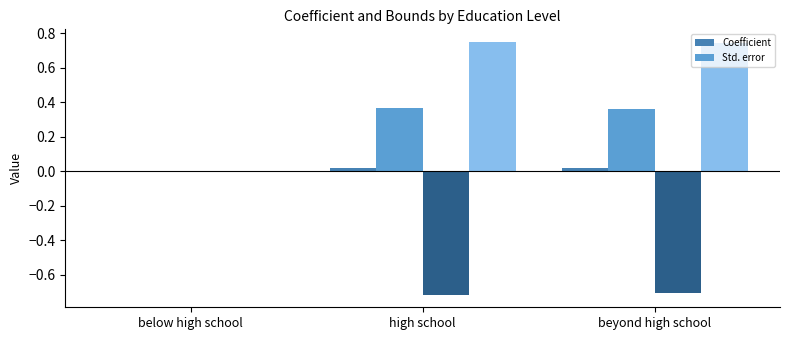

Which has a higher value, beyond high school or below high school?

beyond high school